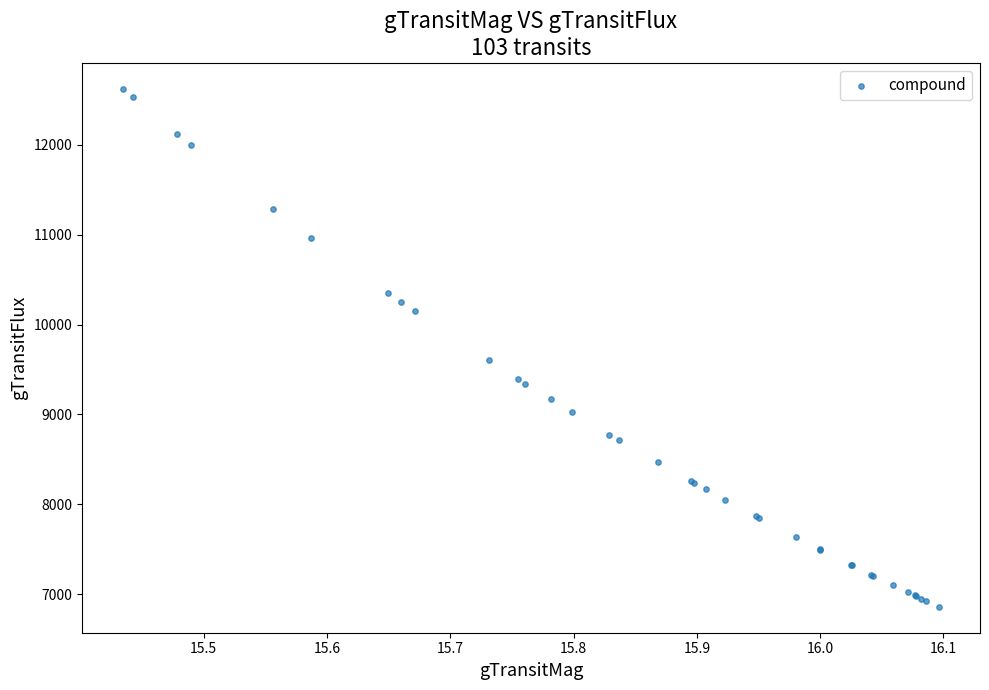

What Y value in the scatter plot is closest to 9741?

9602.1